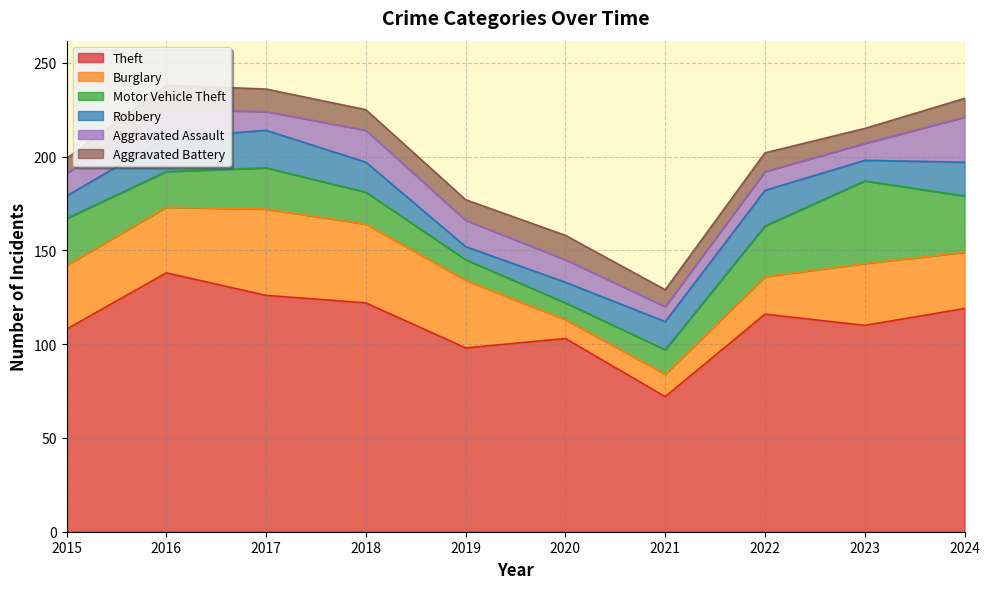

What is the total value across all series at 2015?

199